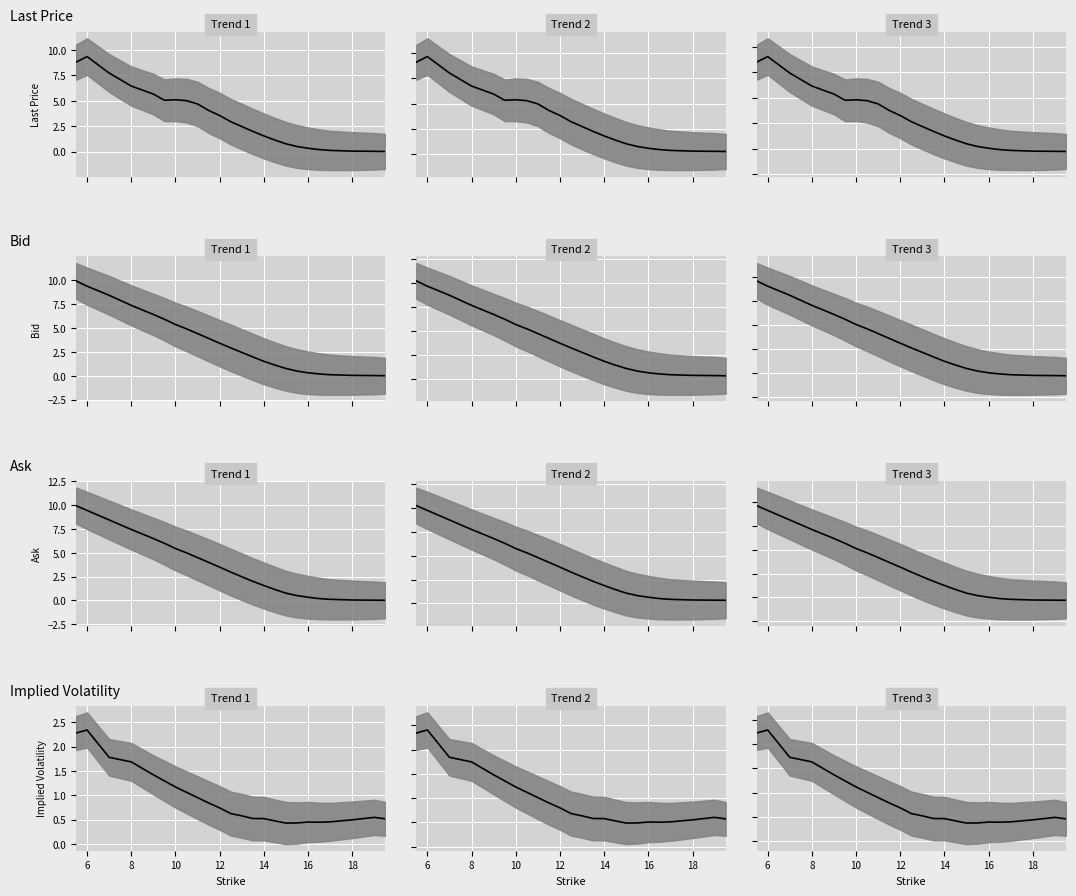

Is the value of Trend 2 at 4 greater than the value of Trend 3 at 20?

Yes